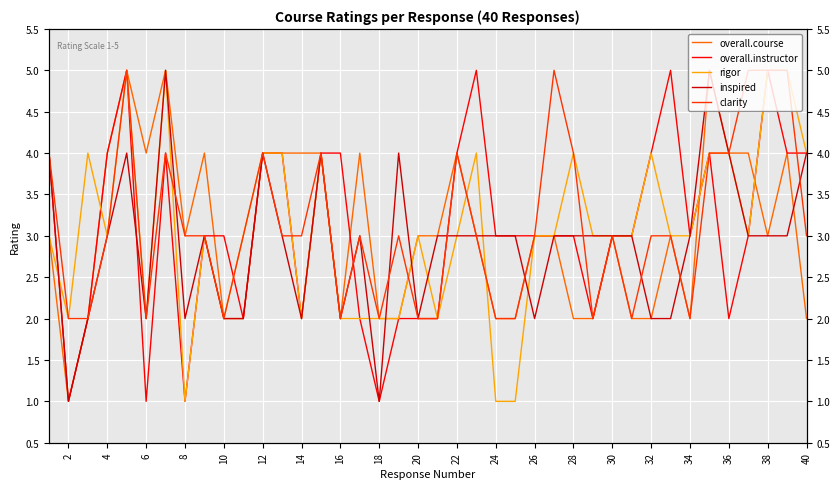

Is it true that overall.course equals 5 at 32?

False